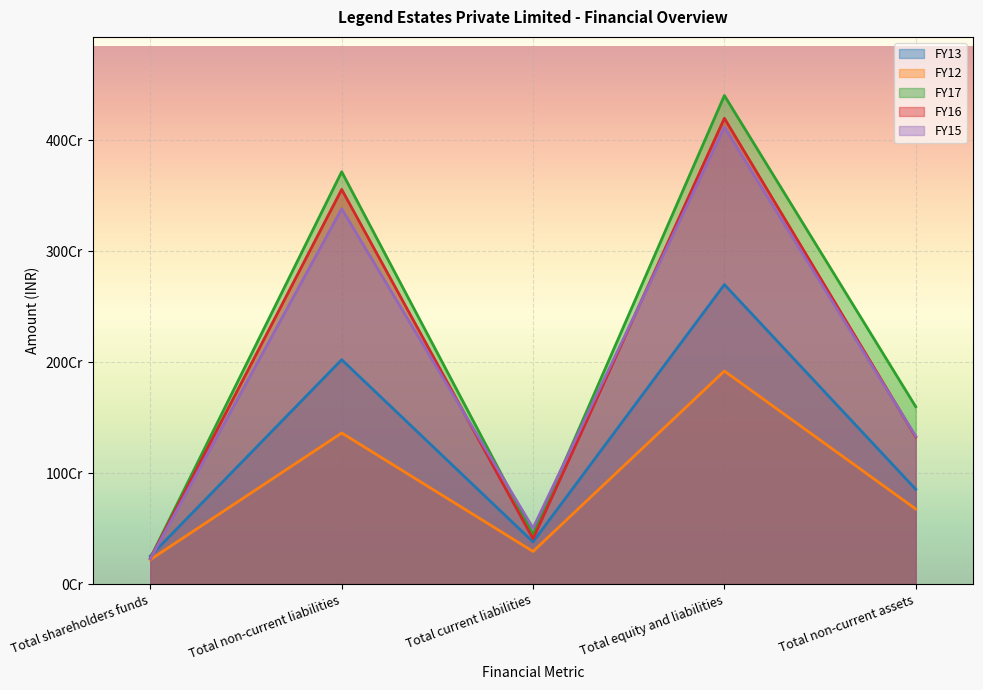

How many lines are shown in the chart?

5